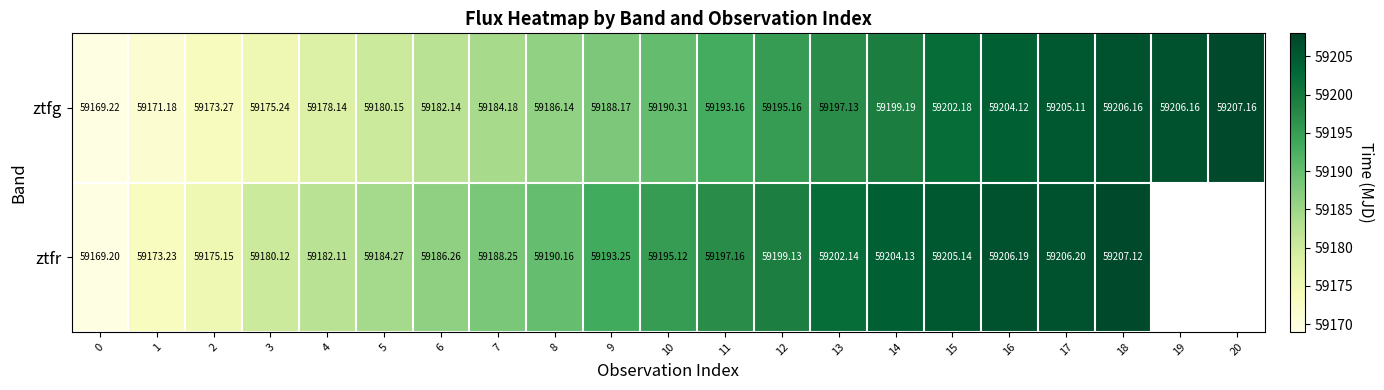

At 16, list the series in order from smallest to largest.

ztfg, ztfr